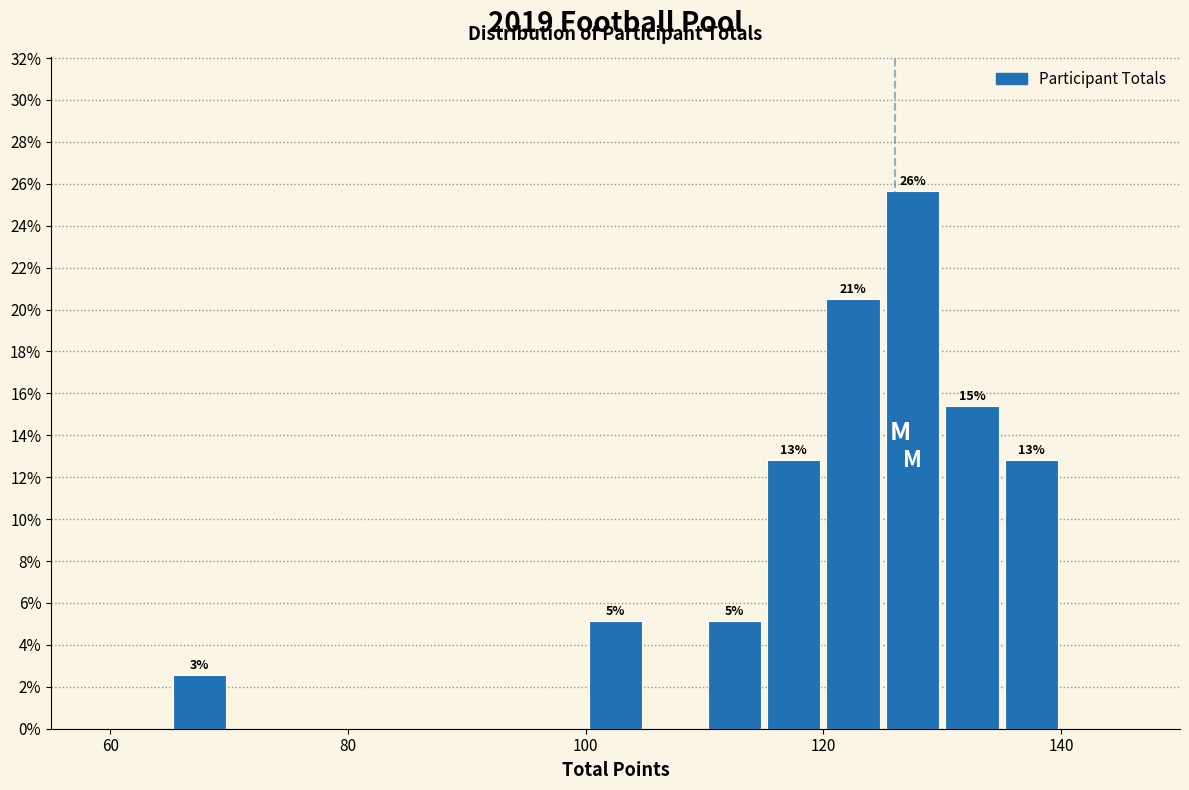

Read against the x-axis, roughly where is the centre of the tallest bar?

128